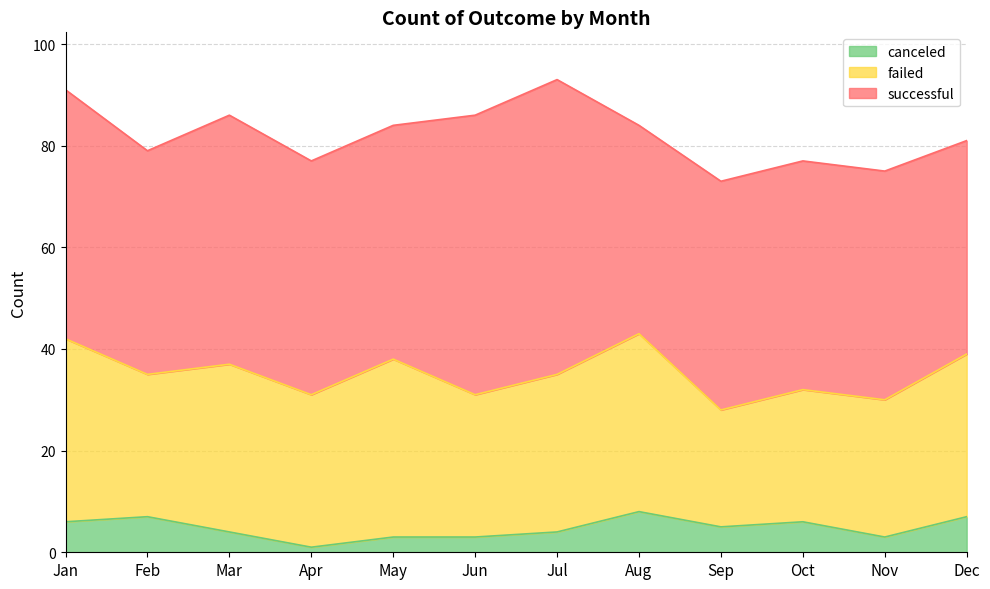

Count the canceled values in the range 3 to 7.

10